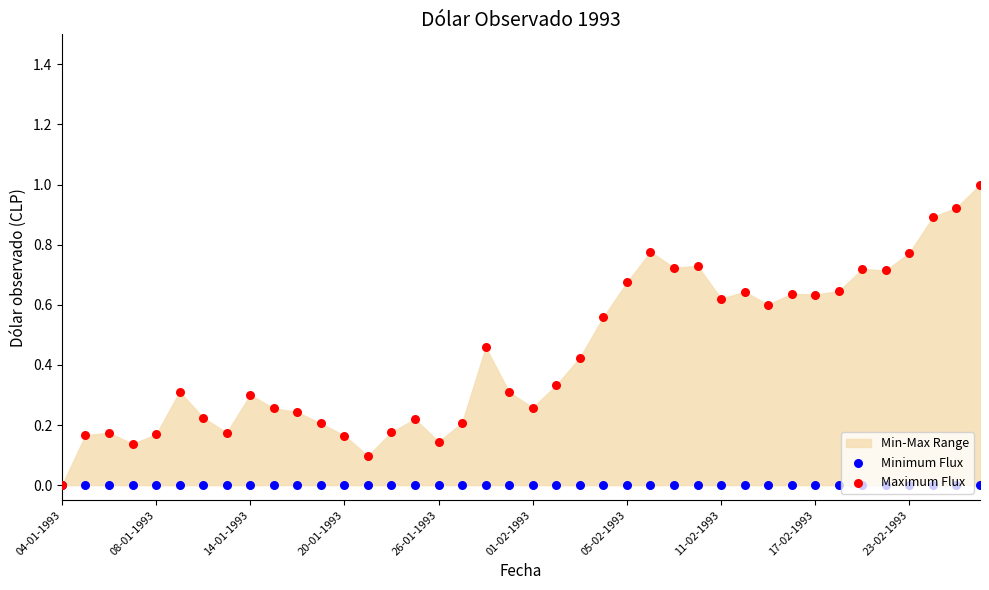

Which series has the largest total across all categories?

Maximum Flux